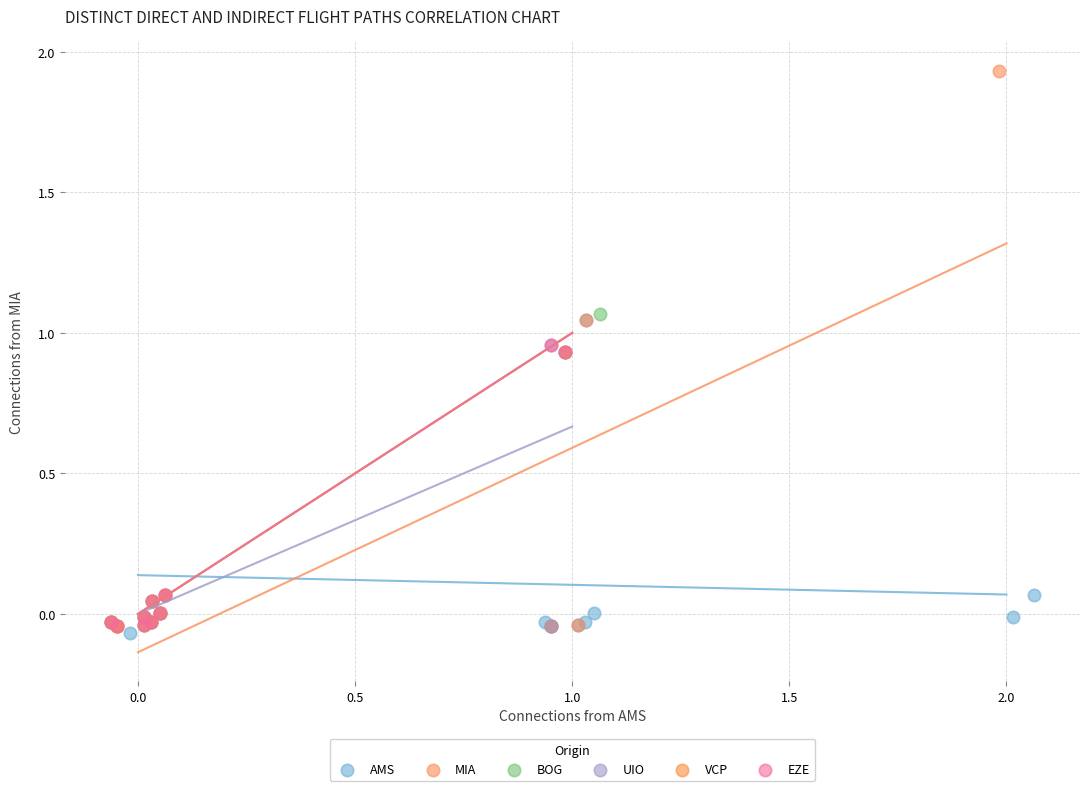

Which series contains the highest Y value?

MIA